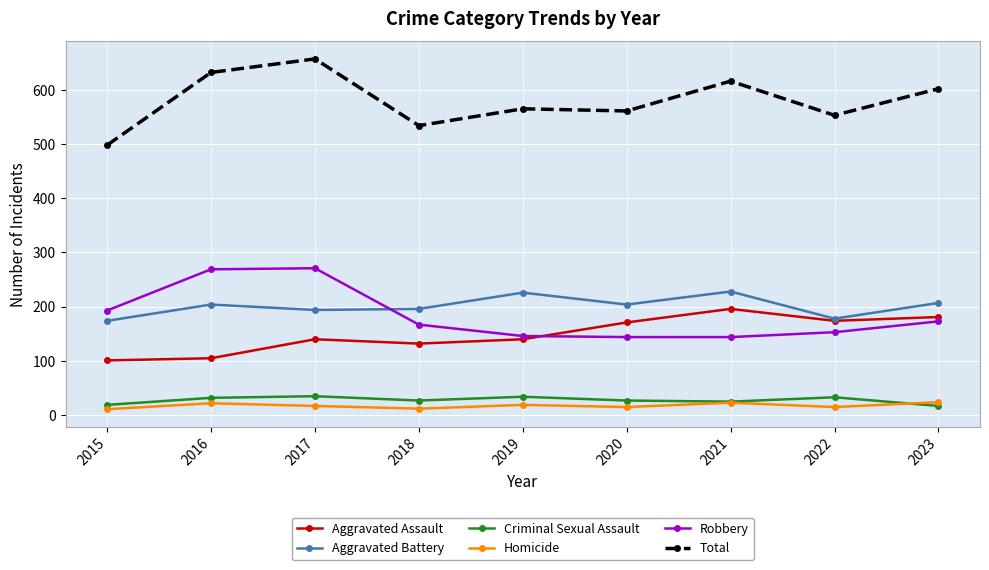

At which category is the sum across all series the highest?

2017